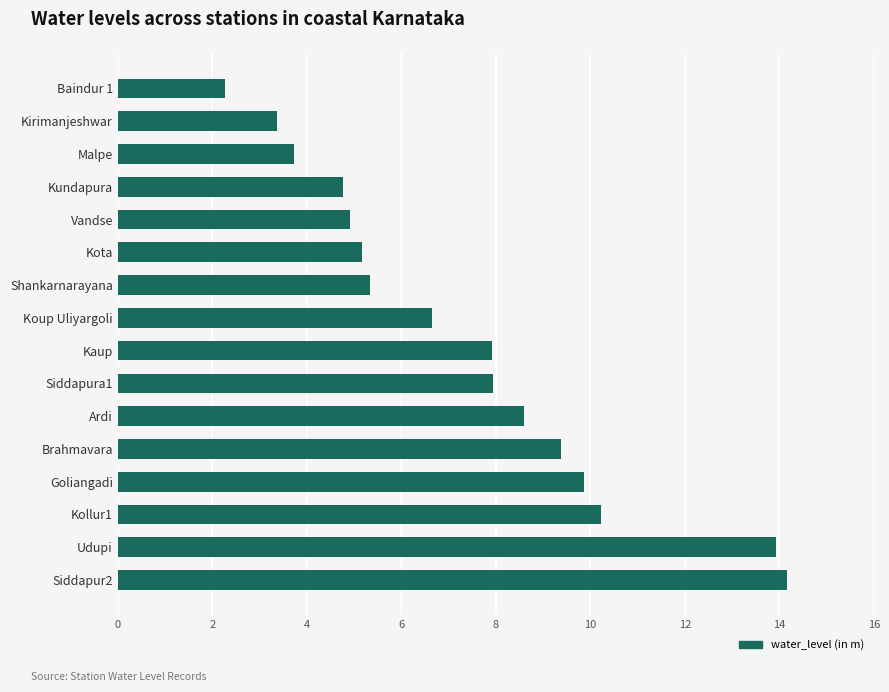

What value does the data have at Malpe?

3.7